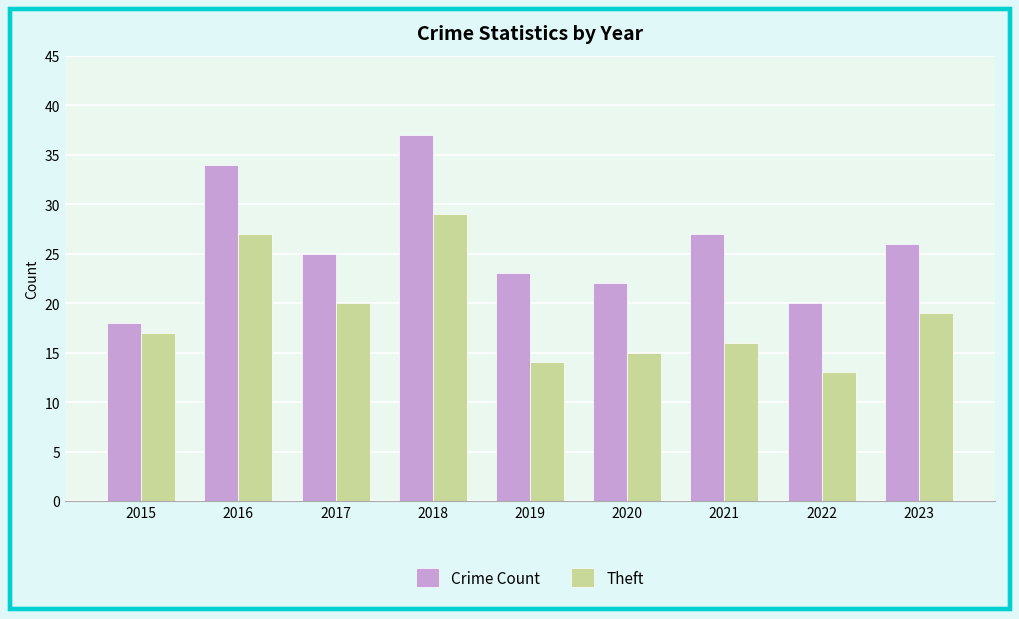

What is the sum of all Theft values?

170